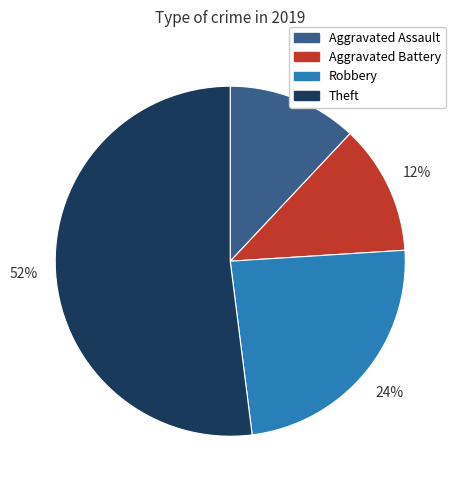

Which slice represents more than half of the pie?

Theft